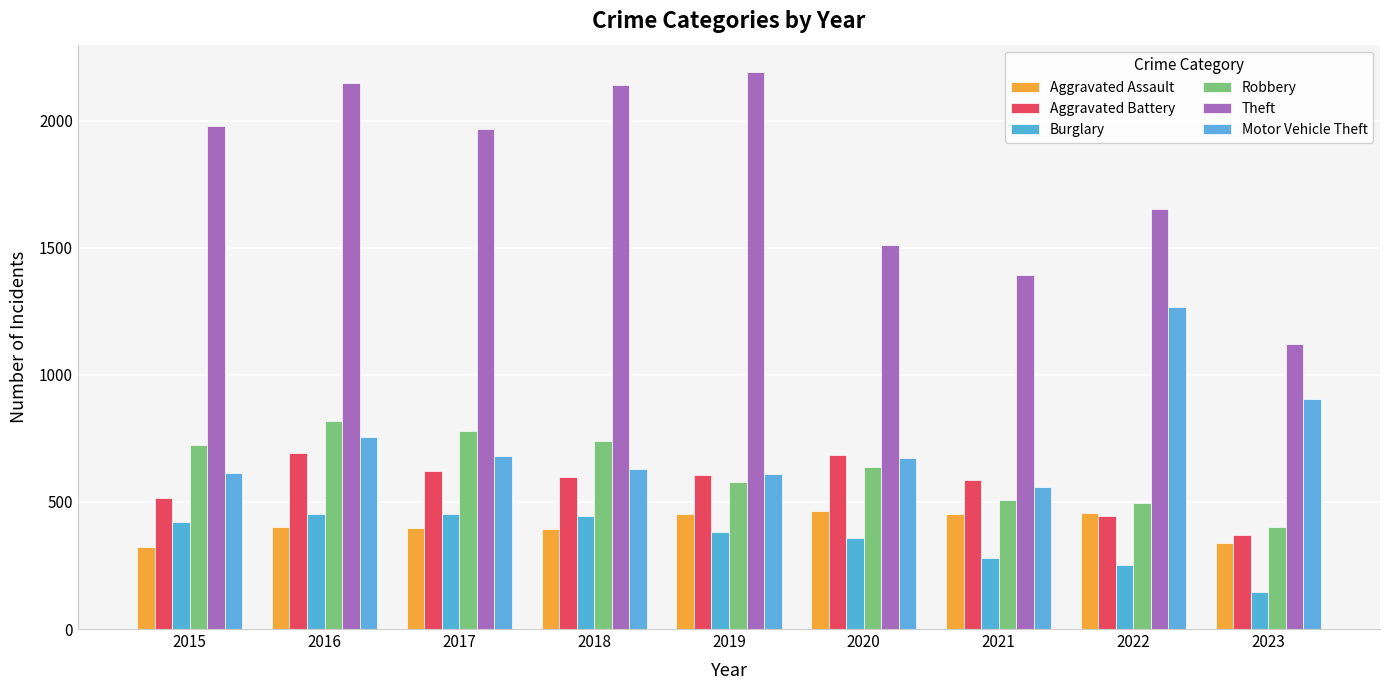

True or false: Aggravated Battery has a value of 515 at 2015.

True